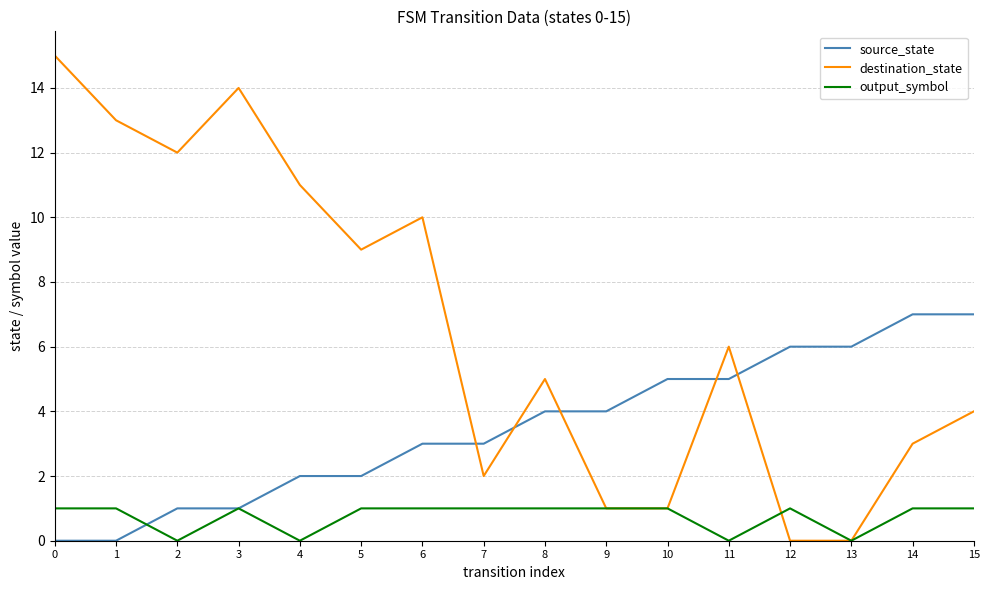

True or false: output_symbol has more than 0 points higher than both neighbors.

True